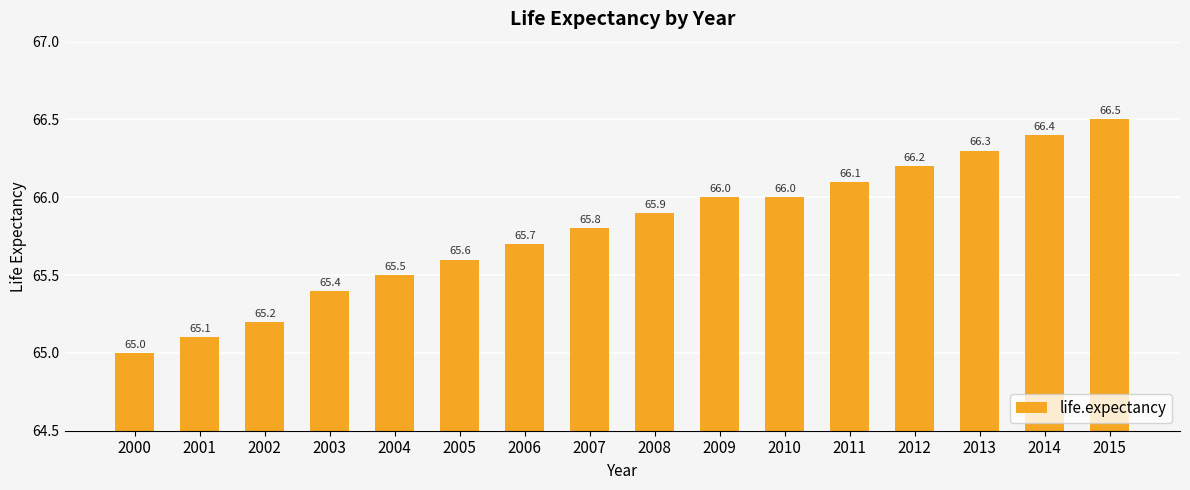

At which label is the value closest to 65?

2000